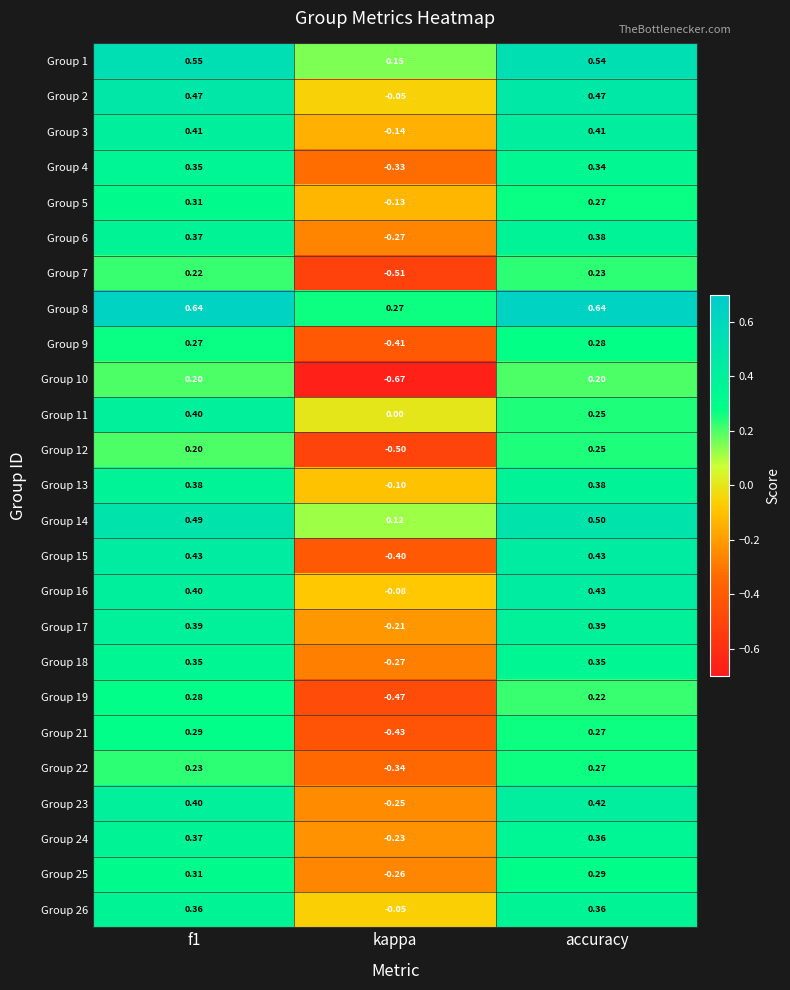

At which label is Group 19 closest to 0?

accuracy